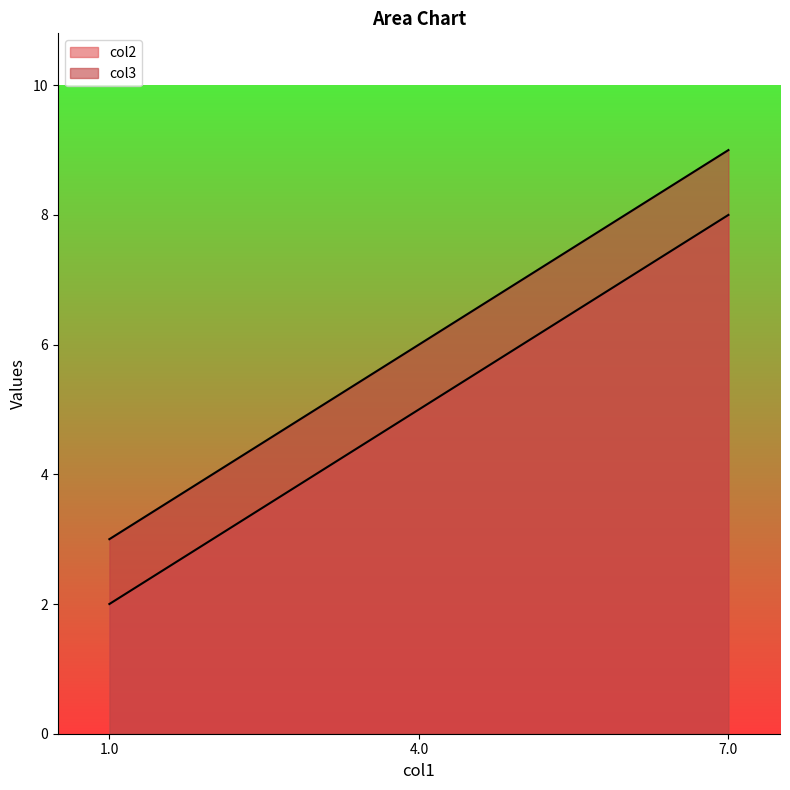

Does the chart display data point markers on the line(s)?

No